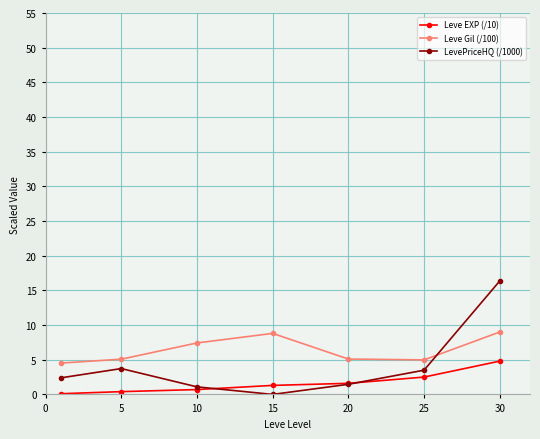

Which series has the largest total across all categories?

Leve Gil (/100)